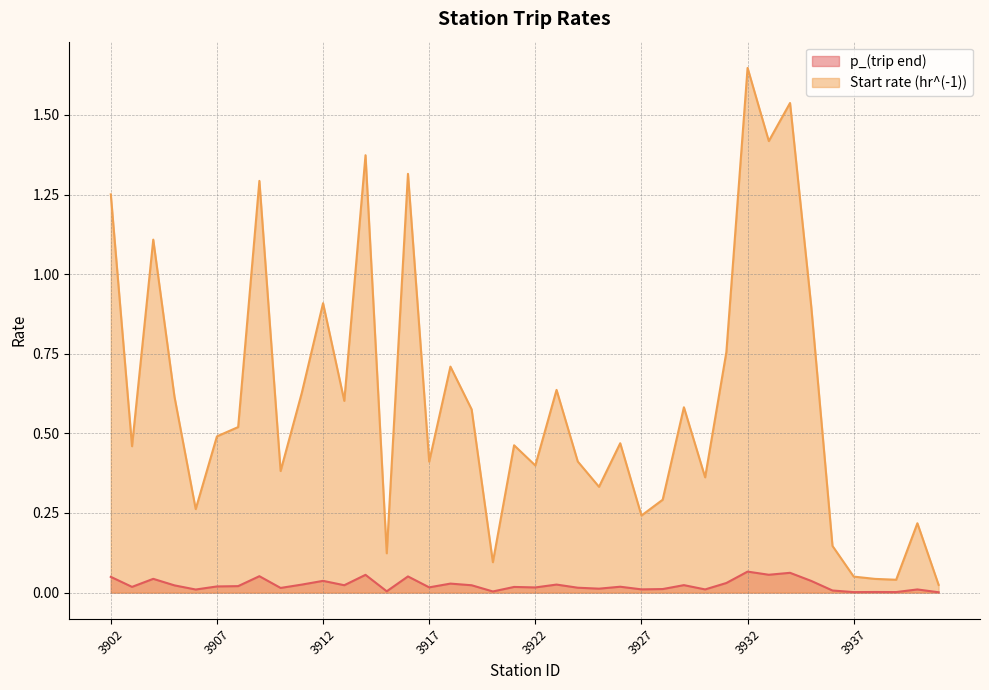

Reading left to right, what are all the values shown in this chart?

p_(trip end): 3902=0.0	3903=0.0	3904=0.0	3905=0.0	3906=0.0	3907=0.0	3908=0.0	3909=0.1	3910=0.0	3911=0.0	3912=0.0	3913=0.0	3914=0.1	3915=0.0	3916=0.1	3917=0.0	3918=0.0	3919=0.0	3920=0.0	3921=0.0	3922=0.0	3923=0.0	3924=0.0	3925=0.0	3926=0.0	3927=0.0	3928=0.0	3929=0.0	3930=0.0	3931=0.0	3932=0.1	3933=0.1	3934=0.1	3935=0.0	3936=0.0	3937=0.0	3938=0.0	3939=0.0	3940=0.0	3941=0.0
Start rate (hr^(-1)): 3902=1.3	3903=0.5	3904=1.1	3905=0.6	3906=0.3	3907=0.5	3908=0.5	3909=1.3	3910=0.4	3911=0.6	3912=0.9	3913=0.6	3914=1.4	3915=0.1	3916=1.3	3917=0.4	3918=0.7	3919=0.6	3920=0.1	3921=0.5	3922=0.4	3923=0.6	3924=0.4	3925=0.3	3926=0.5	3927=0.2	3928=0.3	3929=0.6	3930=0.4	3931=0.8	3932=1.6	3933=1.4	3934=1.5	3935=0.9	3936=0.1	3937=0.1	3938=0.0	3939=0.0	3940=0.2	3941=0.0